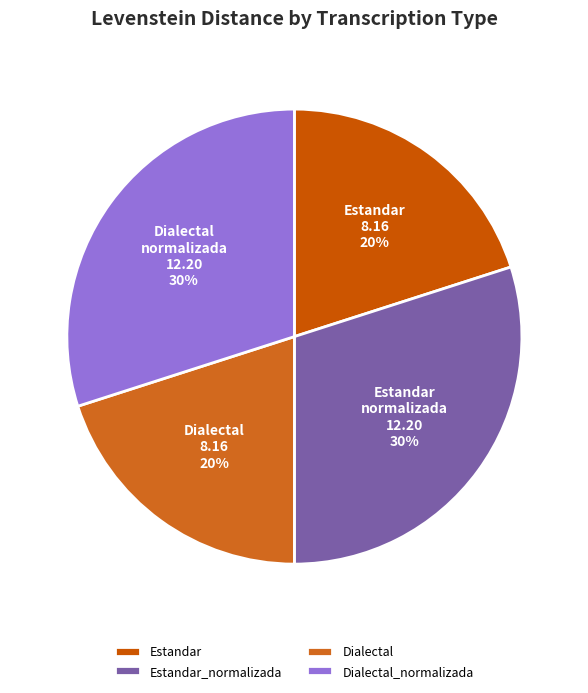

Rank the categories by value from highest to lowest.

Estandar_normalizada, Dialectal_normalizada, Estandar, Dialectal